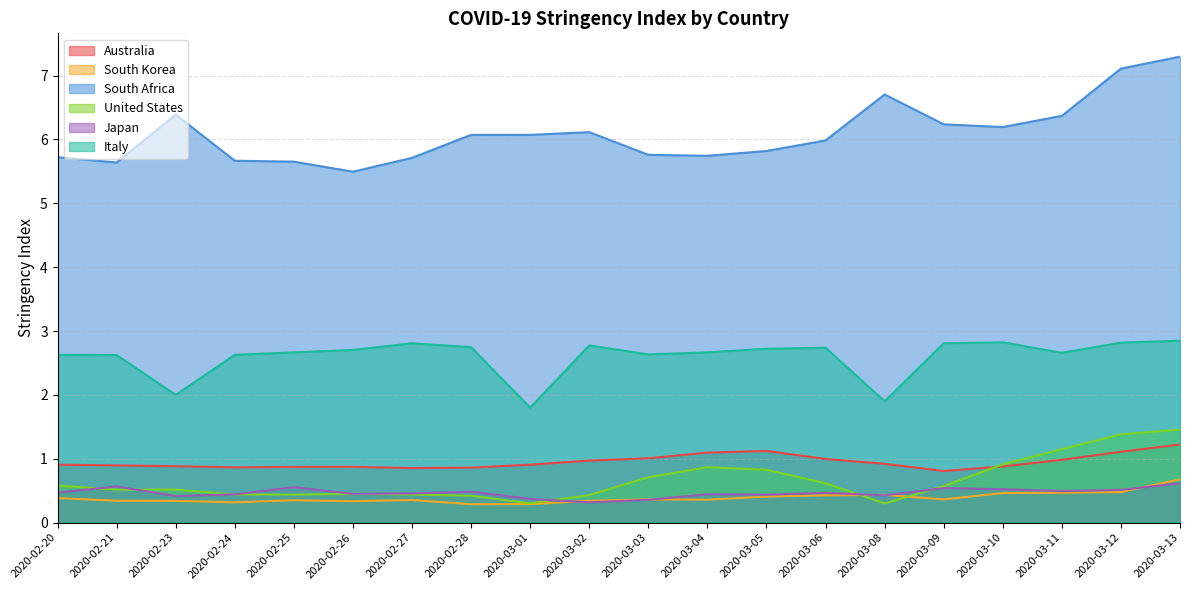

What are all the series names shown in the legend?

Australia, South Korea, South Africa, United States, Japan, Italy